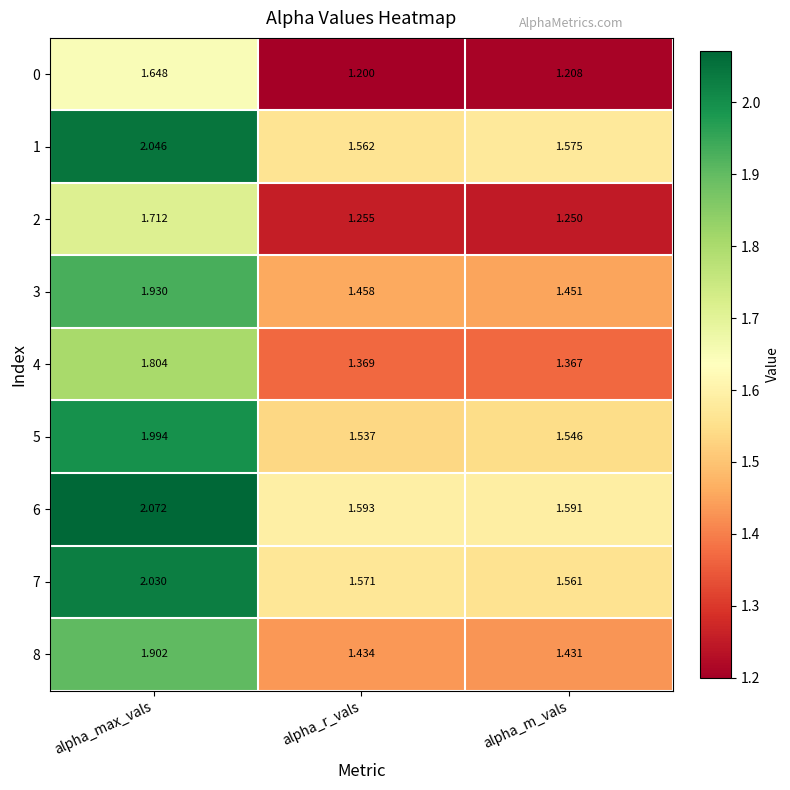

Rank the categories by 5 value from highest to lowest.

alpha_max_vals, alpha_m_vals, alpha_r_vals